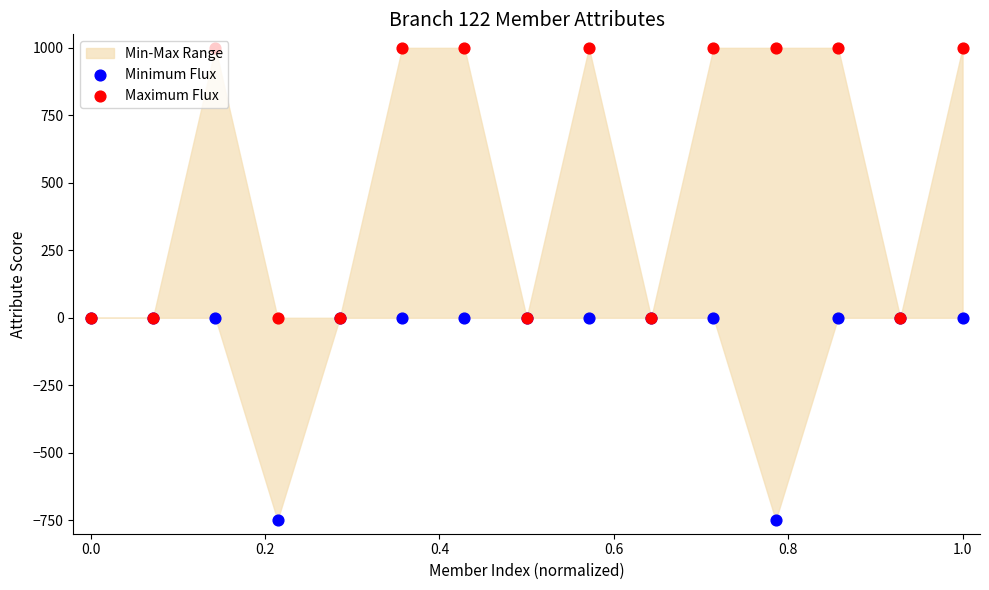

Which series has the largest total across all categories?

Maximum Flux